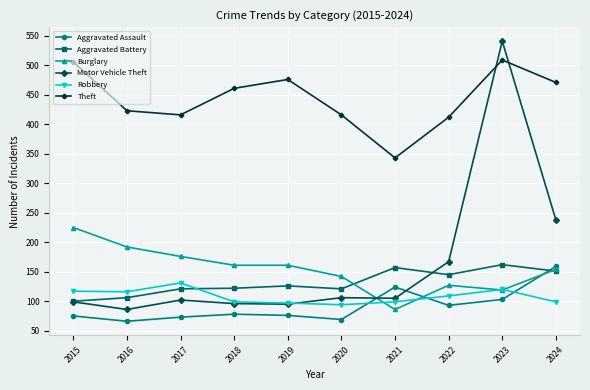

What is the greatest value displayed?

541